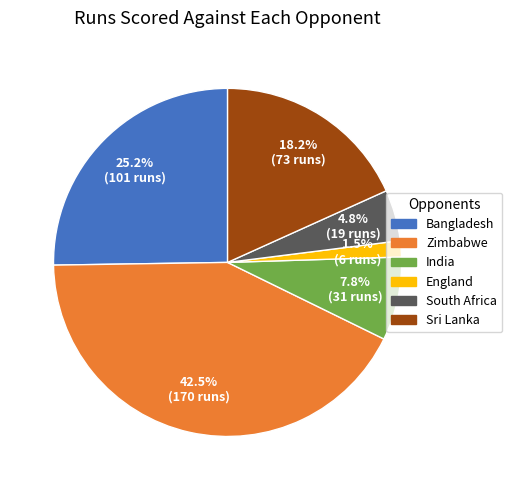

What percentage is NOT represented by South Africa?

95.2%